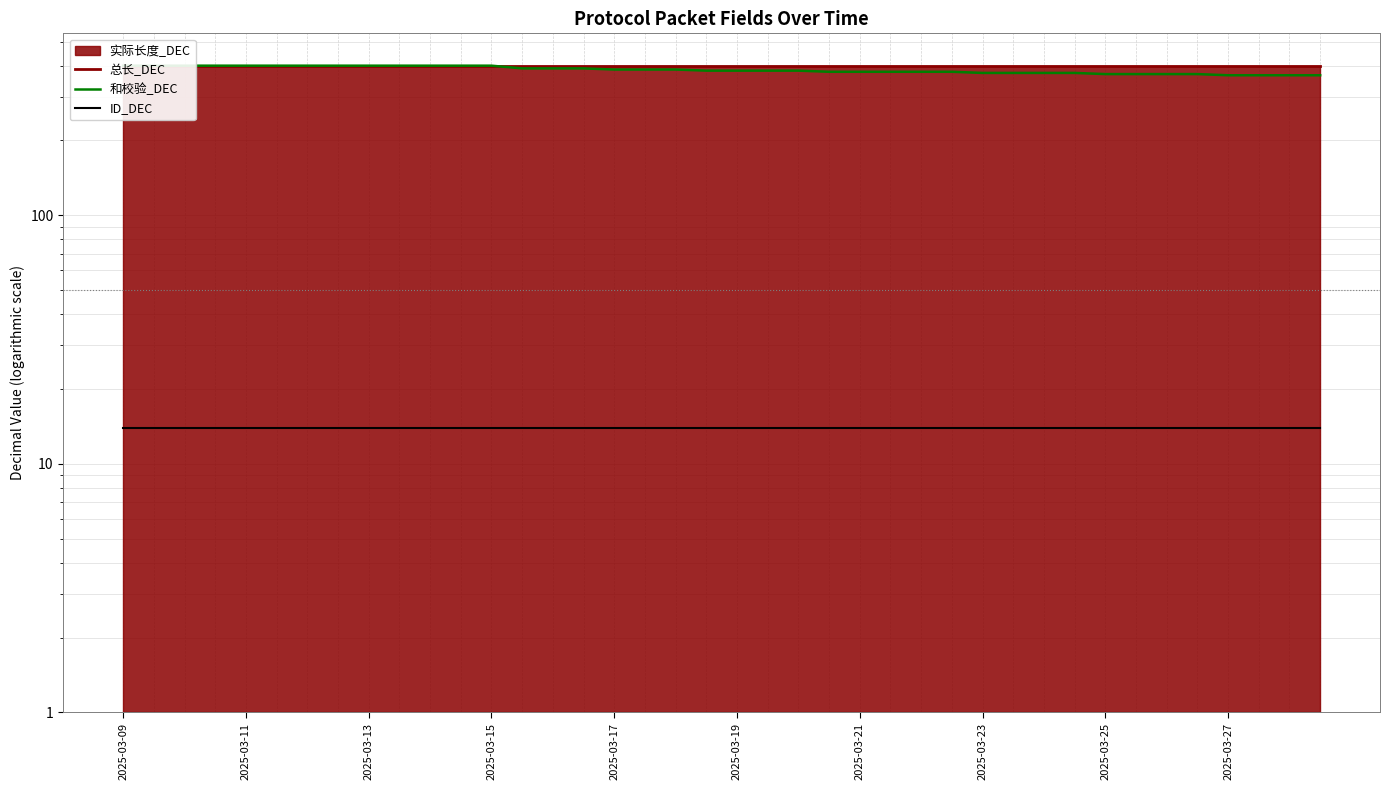

Is it true that 总长_DEC equals 123 at 29?

False